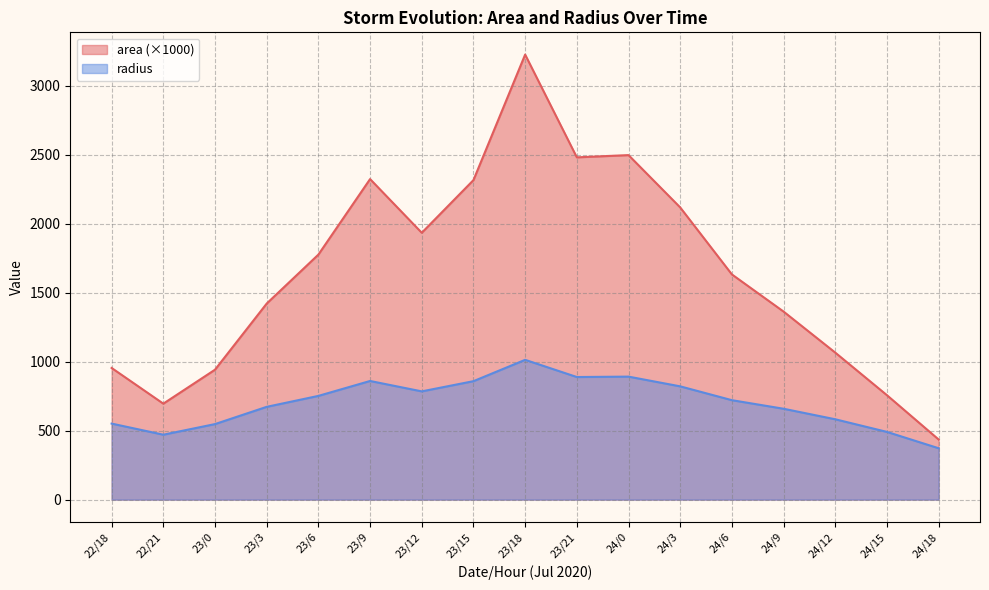

The value of area at 22/21 is 227.5. True or false?

False